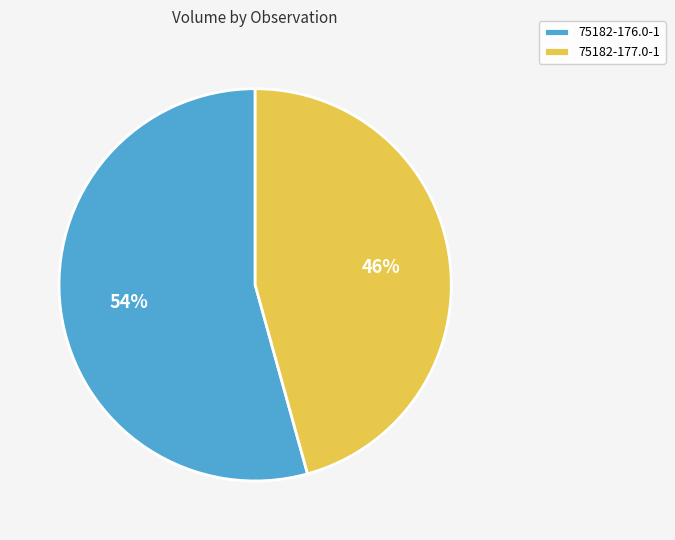

To the nearest percent, what portion does 75182-176.0-1 represent?

54%